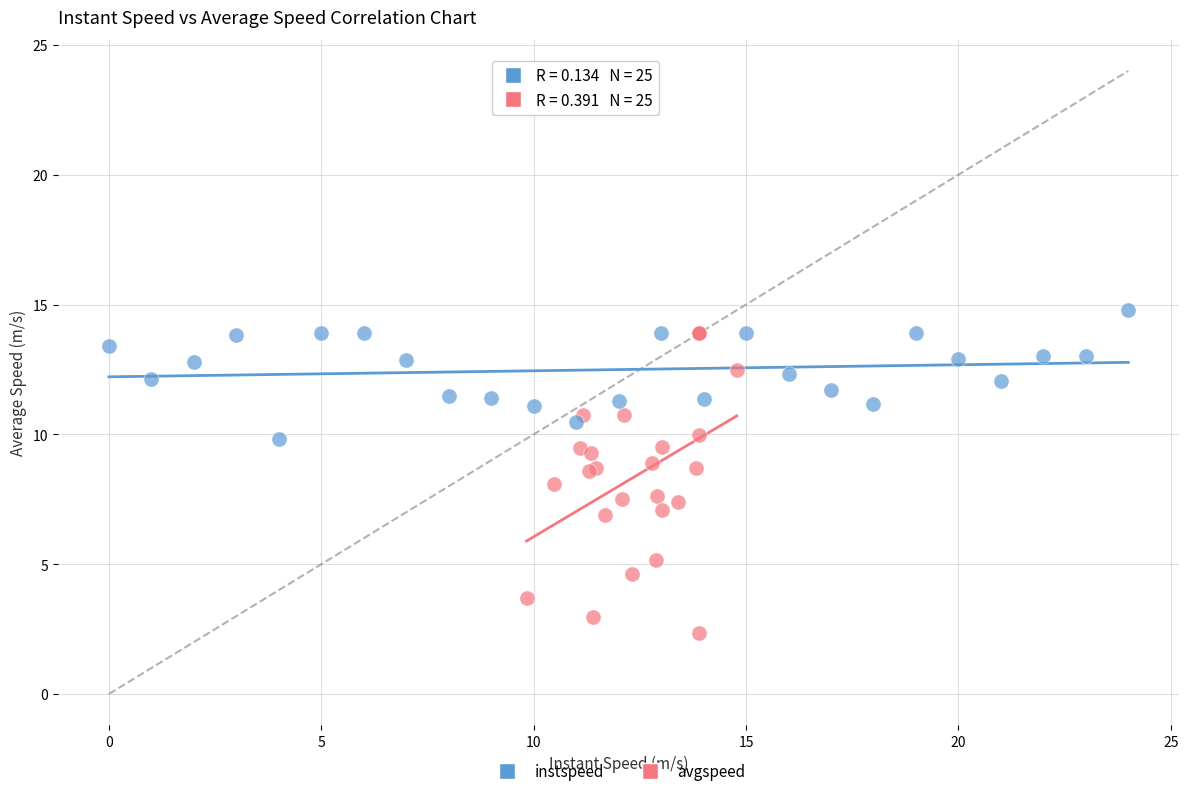

Which series has the largest Y range (max minus min)?

avgspeed